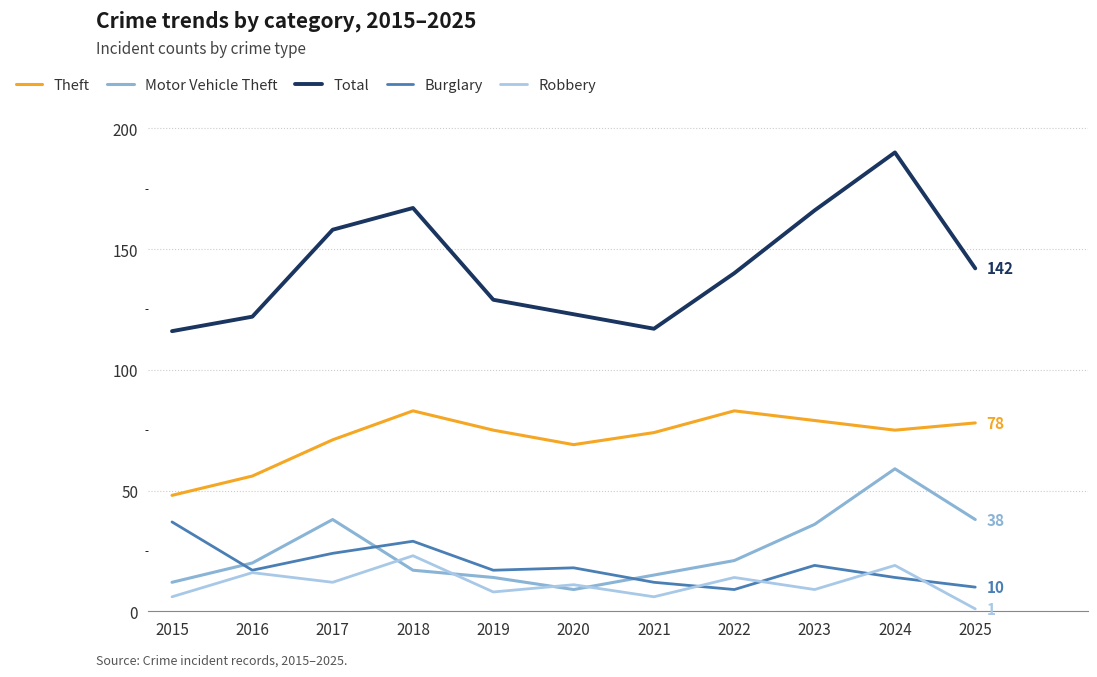

In Robbery, how many points are lower than both neighbors (excluding endpoints)?

4